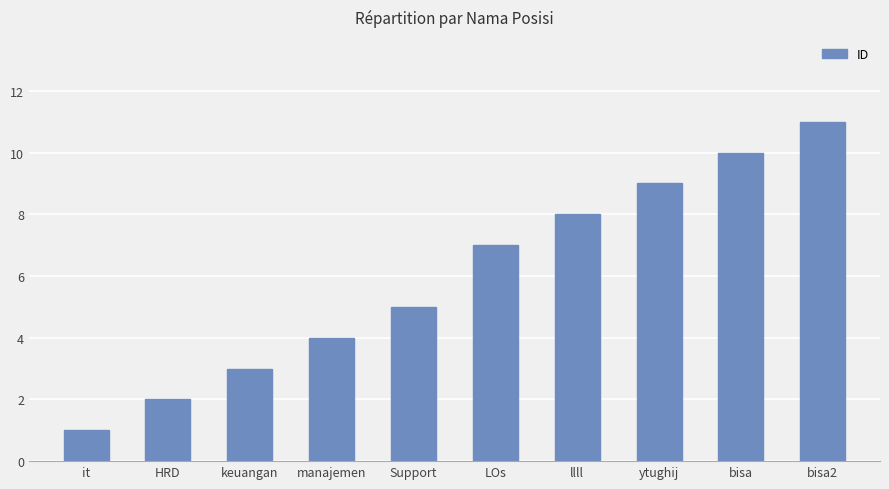

Rank the categories by value from highest to lowest.

bisa2, bisa, ytughij, llll, LOs, Support, manajemen, keuangan, HRD, it